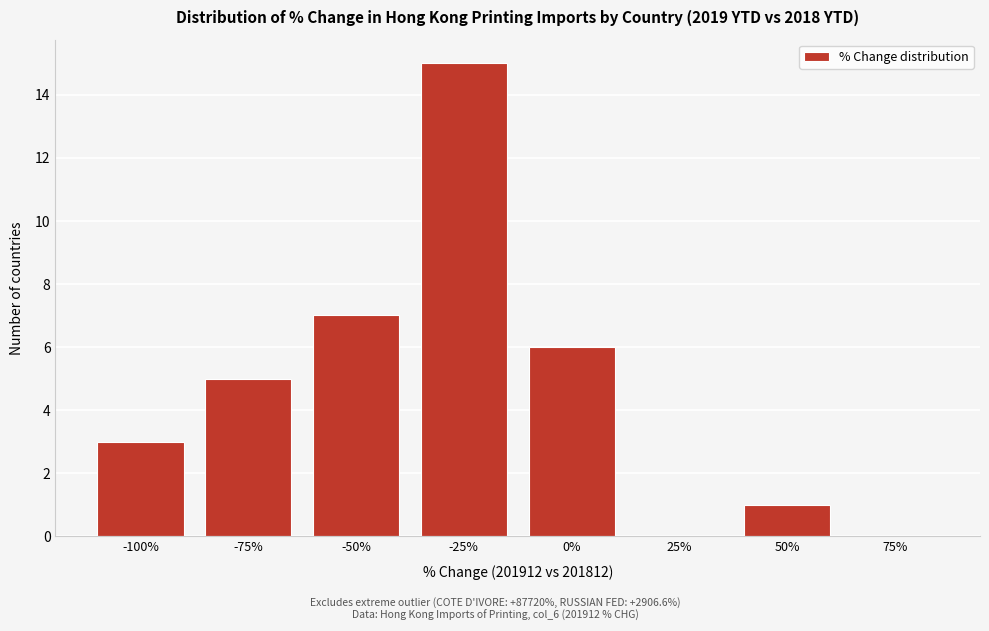

Which category has the highest value across all series?

-25%